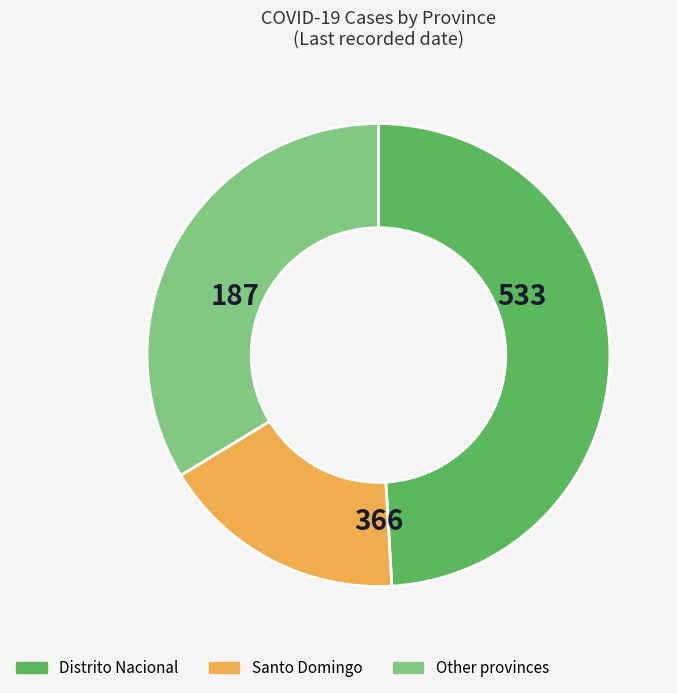

What is the ratio of the value at Other provinces to the value at Santo Domingo?

2.0